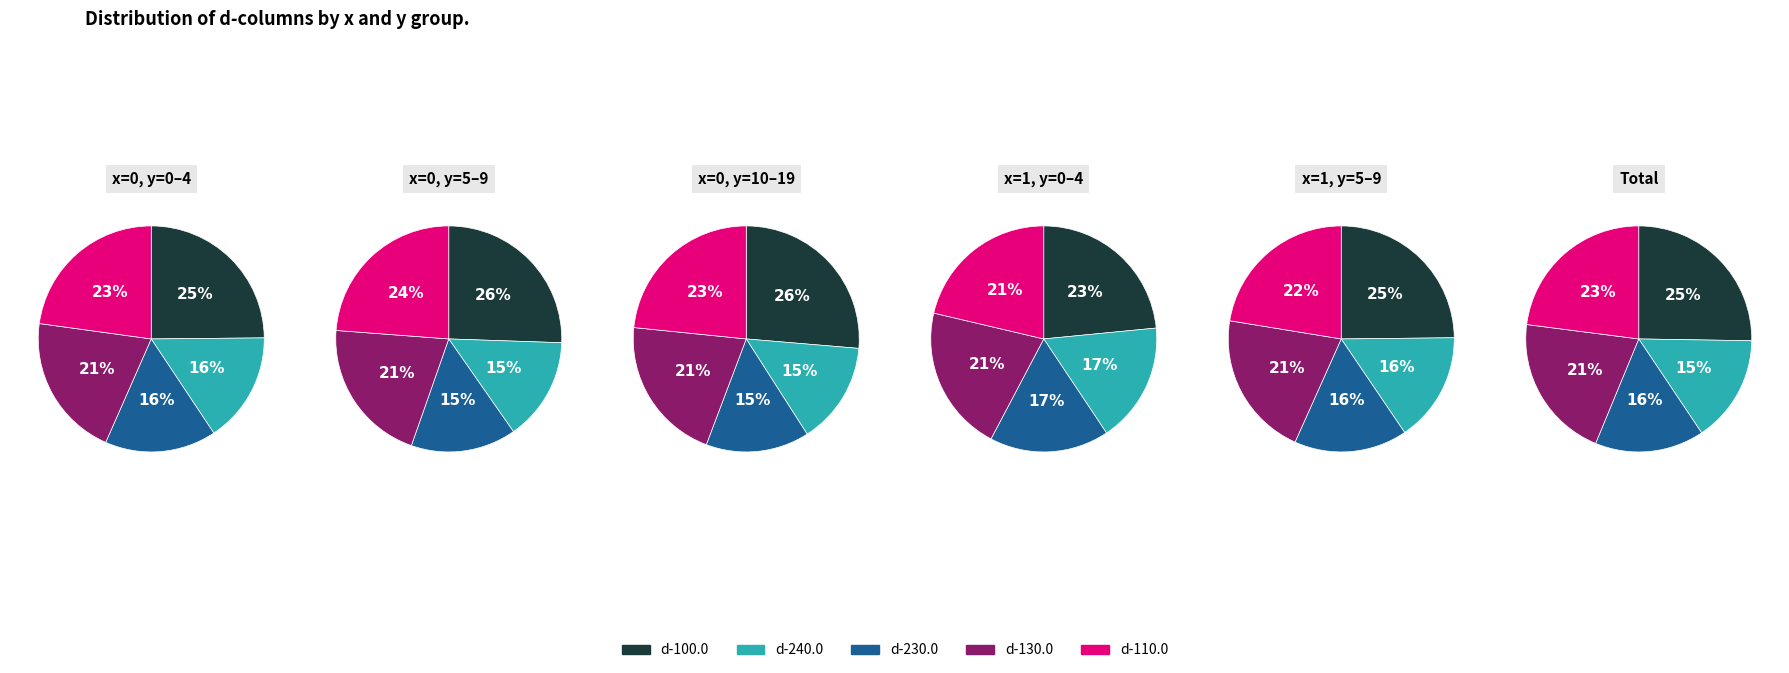

Combined, do 12 and 10 account for over 50%?

No